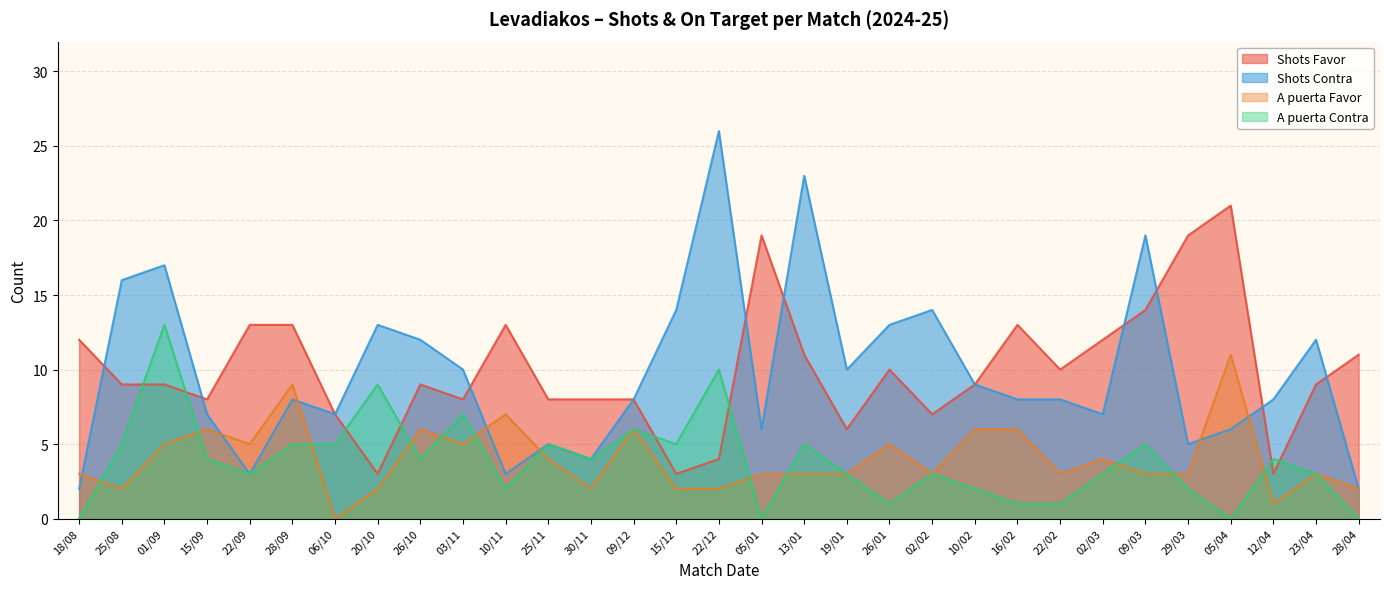

Reading left to right, extract all data points from this chart.

Shots Favor: 18/08=12	25/08=9	01/09=9	15/09=8	22/09=13	28/09=13	06/10=7	20/10=3	26/10=9	03/11=8	10/11=13	25/11=8	30/11=8	09/12=8	15/12=3	22/12=4	05/01=19	13/01=11	19/01=6	26/01=10	02/02=7	10/02=9	16/02=13	22/02=10	02/03=12	09/03=14	29/03=19	05/04=21	12/04=3	23/04=9	28/04=11
Shots Contra: 18/08=2	25/08=16	01/09=17	15/09=7	22/09=3	28/09=8	06/10=7	20/10=13	26/10=12	03/11=10	10/11=3	25/11=5	30/11=4	09/12=8	15/12=14	22/12=26	05/01=6	13/01=23	19/01=10	26/01=13	02/02=14	10/02=9	16/02=8	22/02=8	02/03=7	09/03=19	29/03=5	05/04=6	12/04=8	23/04=12	28/04=2
A puerta Favor: 18/08=3	25/08=2	01/09=5	15/09=6	22/09=5	28/09=9	06/10=0	20/10=2	26/10=6	03/11=5	10/11=7	25/11=4	30/11=2	09/12=6	15/12=2	22/12=2	05/01=3	13/01=3	19/01=3	26/01=5	02/02=3	10/02=6	16/02=6	22/02=3	02/03=4	09/03=3	29/03=3	05/04=11	12/04=1	23/04=3	28/04=2
A puerta Contra: 18/08=0	25/08=5	01/09=13	15/09=4	22/09=3	28/09=5	06/10=5	20/10=9	26/10=4	03/11=7	10/11=2	25/11=5	30/11=4	09/12=6	15/12=5	22/12=10	05/01=0	13/01=5	19/01=3	26/01=1	02/02=3	10/02=2	16/02=1	22/02=1	02/03=3	09/03=5	29/03=2	05/04=0	12/04=4	23/04=3	28/04=0